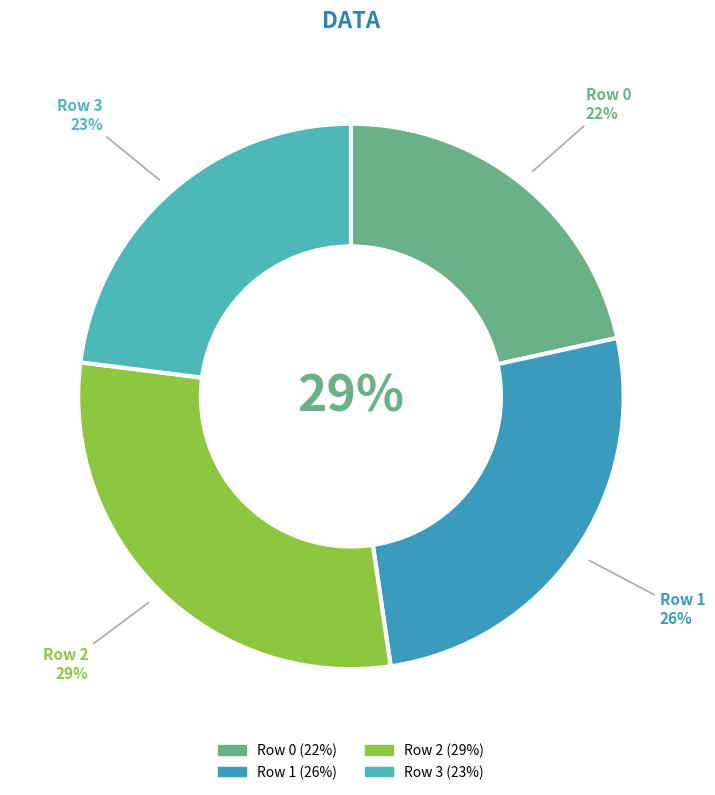

Is it true that Row 2 is 29% of the pie?

True